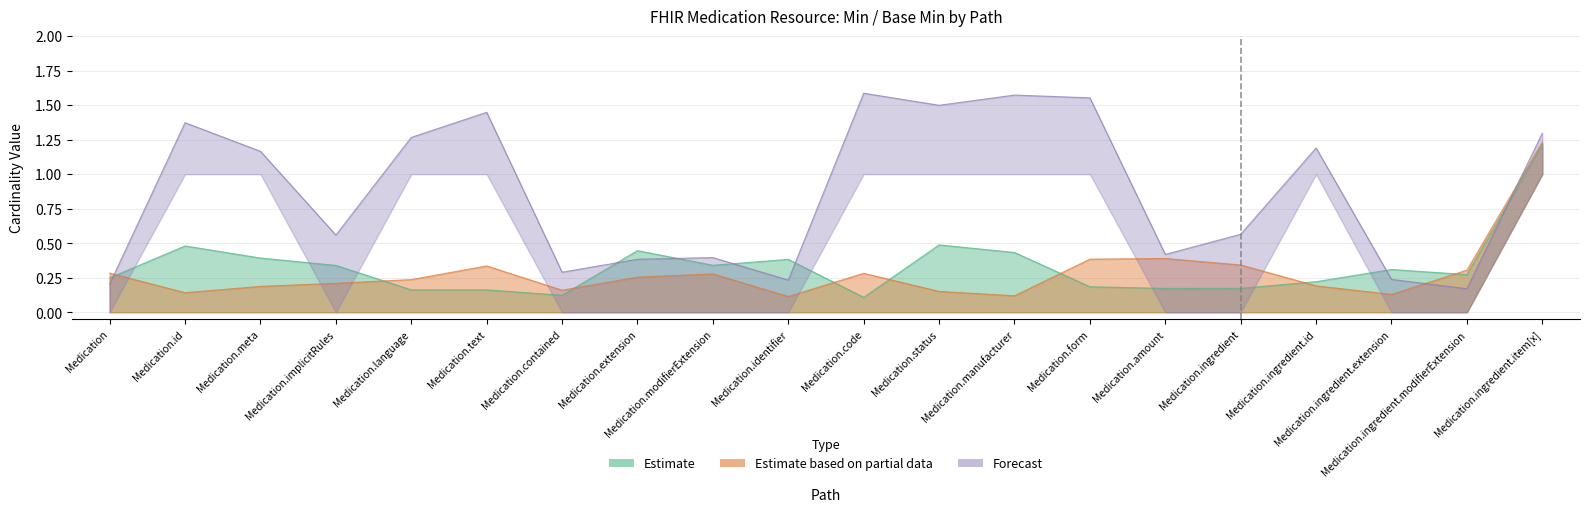

Reading left to right, transcribe all the data shown in this chart.

Min (Estimate): Medication=0	Medication.id=0	Medication.meta=0	Medication.implicitRules=0	Medication.language=0	Medication.text=0	Medication.contained=0	Medication.extension=0	Medication.modifierExtension=0	Medication.identifier=0	Medication.code=0	Medication.status=0	Medication.manufacturer=0	Medication.form=0	Medication.amount=0	Medication.ingredient=0	Medication.ingredient.id=0	Medication.ingredient.extension=0	Medication.ingredient.modifierExtension=0	Medication.ingredient.item[x]=1
Base Min (Estimate based on partial data): Medication=0	Medication.id=0	Medication.meta=0	Medication.implicitRules=0	Medication.language=0	Medication.text=0	Medication.contained=0	Medication.extension=0	Medication.modifierExtension=0	Medication.identifier=0	Medication.code=0	Medication.status=0	Medication.manufacturer=0	Medication.form=0	Medication.amount=0	Medication.ingredient=0	Medication.ingredient.id=0	Medication.ingredient.extension=0	Medication.ingredient.modifierExtension=0	Medication.ingredient.item[x]=1
Max numeric (Forecast): Medication=0	Medication.id=1	Medication.meta=1	Medication.implicitRules=0	Medication.language=1	Medication.text=1	Medication.contained=0	Medication.extension=0	Medication.modifierExtension=0	Medication.identifier=0	Medication.code=1	Medication.status=1	Medication.manufacturer=1	Medication.form=1	Medication.amount=0	Medication.ingredient=0	Medication.ingredient.id=1	Medication.ingredient.extension=0	Medication.ingredient.modifierExtension=0	Medication.ingredient.item[x]=1